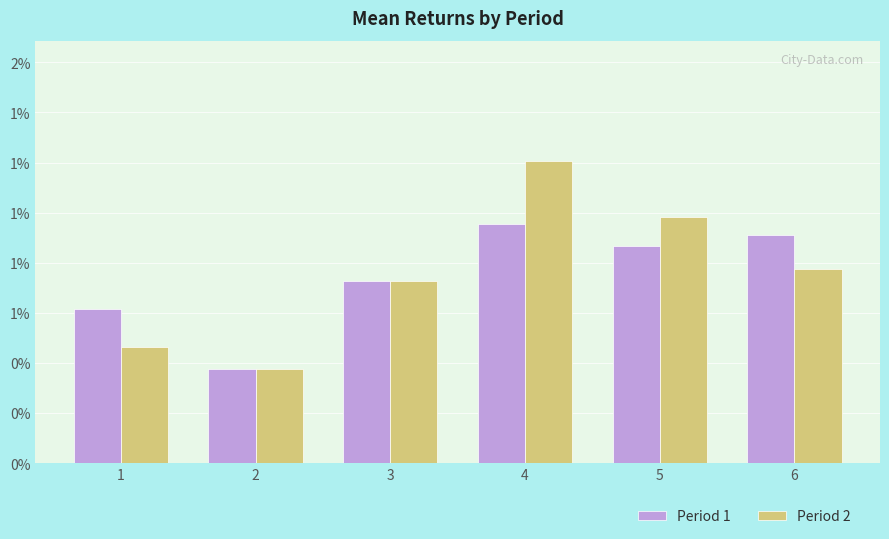

Rank the categories by Period 2 value from lowest to highest.

2, 1, 3, 6, 5, 4